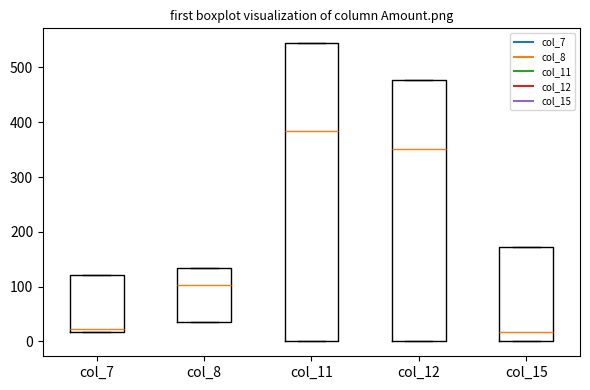

Where is the lower edge of the box for col_7 on the y-axis? The values are not printed on the chart, so give them approximately, as read against the axis.

20